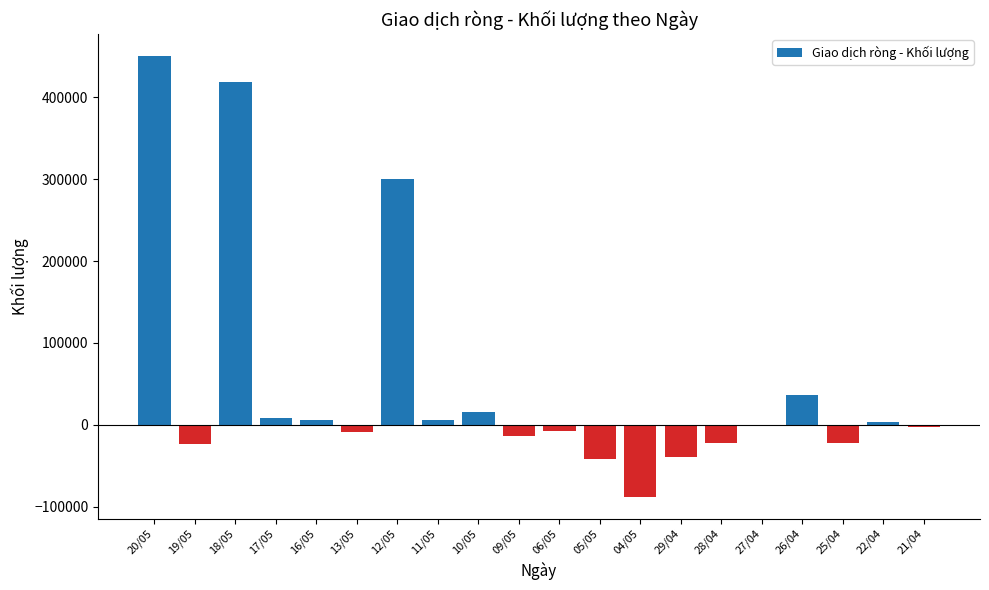

Between 28/04 and 18/05, which is larger?

18/05